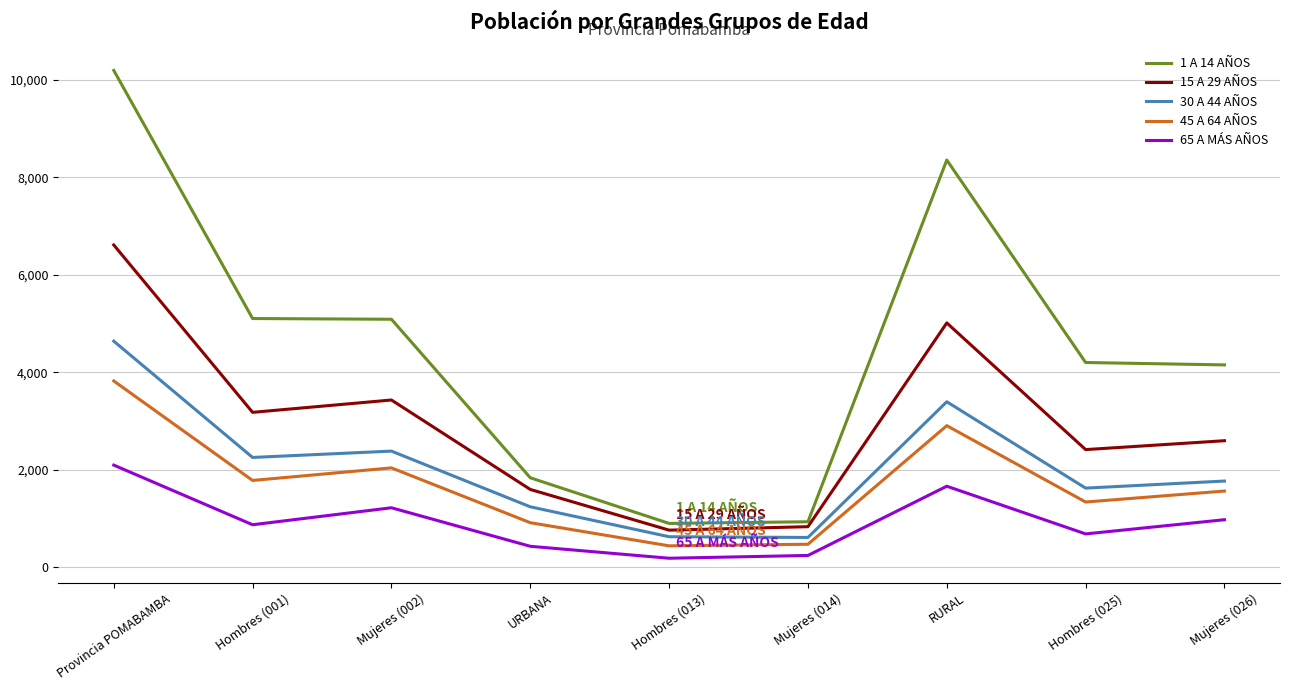

Rank the series by their maximum value, from lowest to highest.

65 A MÁS AÑOS, 45 A 64 AÑOS, 30 A 44 AÑOS, 15 A 29 AÑOS, 1 A 14 AÑOS